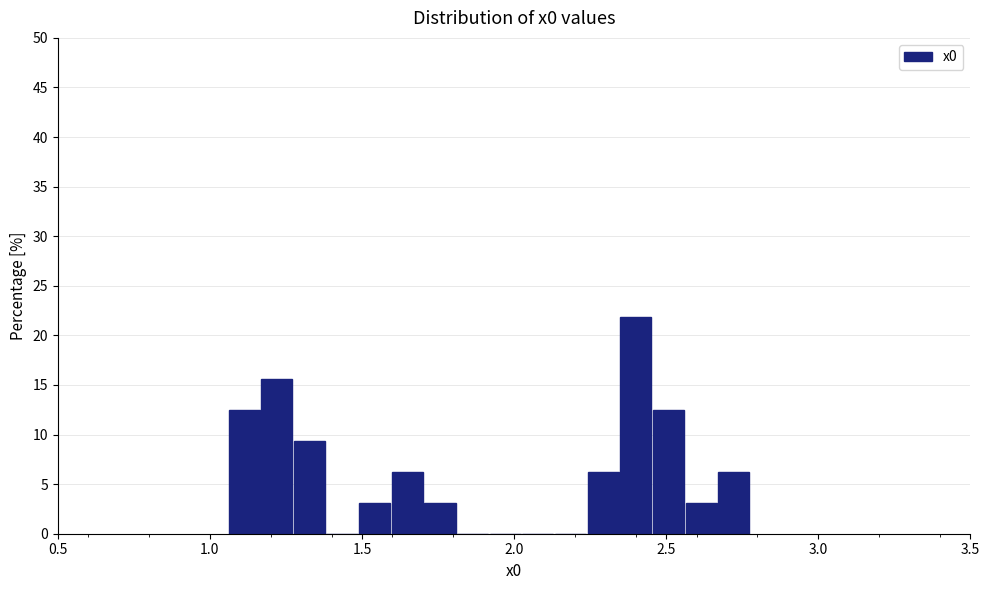

Around what value on the x-axis is the tallest bar? Give the approximate position of its centre, as read against the axis.

2.40